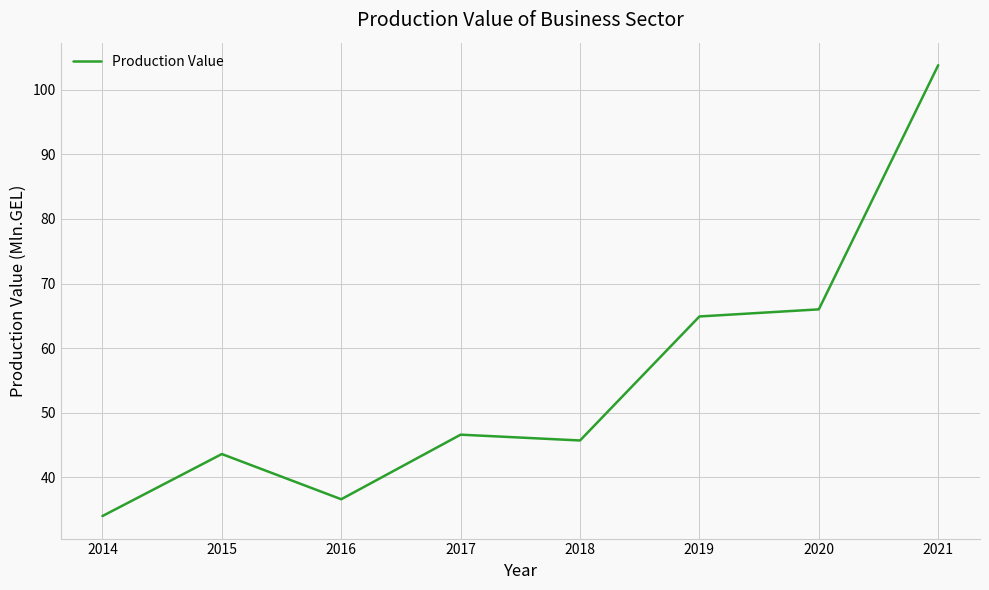

Is this an area chart (filled region under the line)?

No